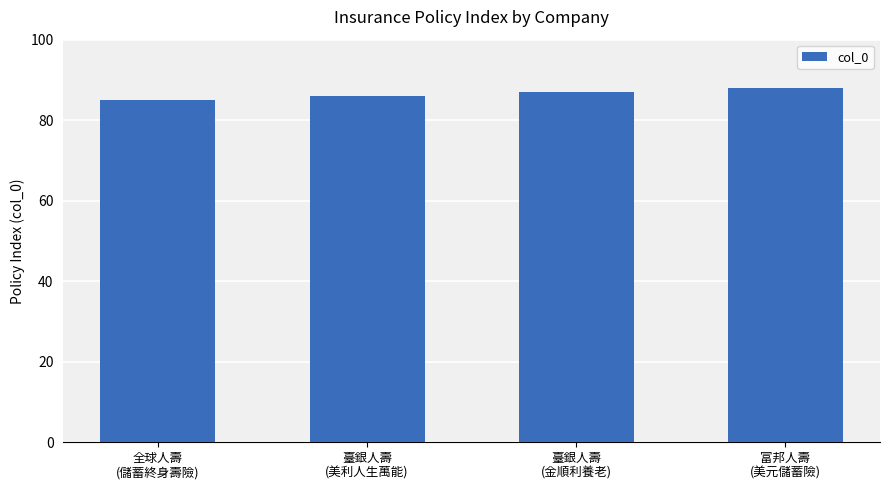

The value at 臺銀人壽
(金順利養老) is 87. True or false?

True